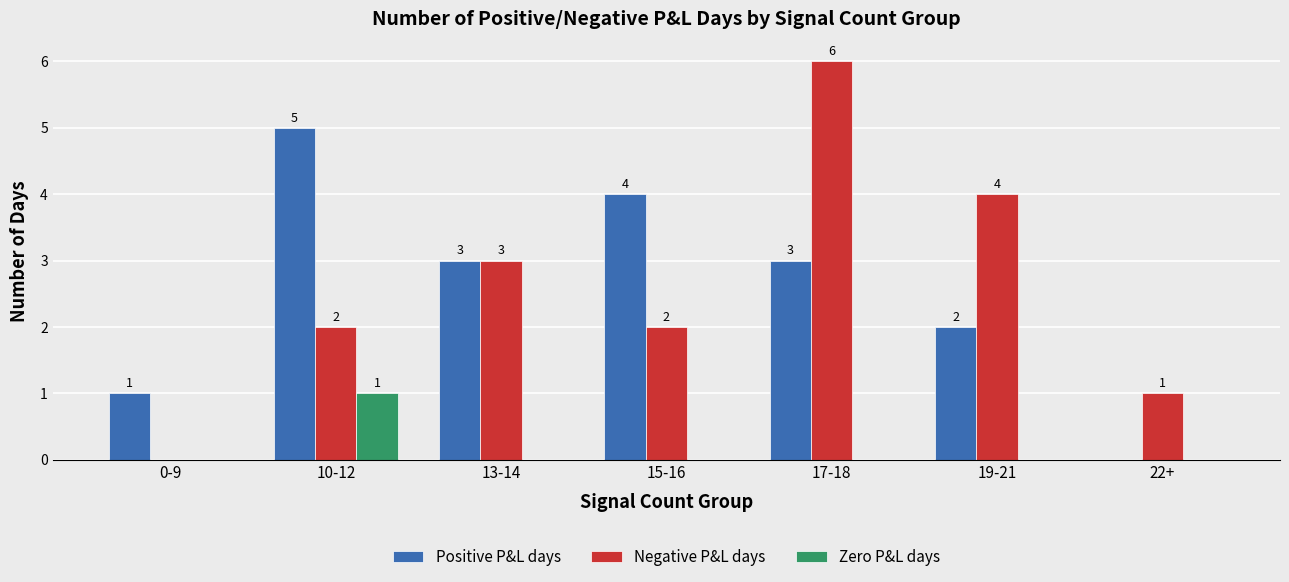

Count the number of categories in the chart.

7